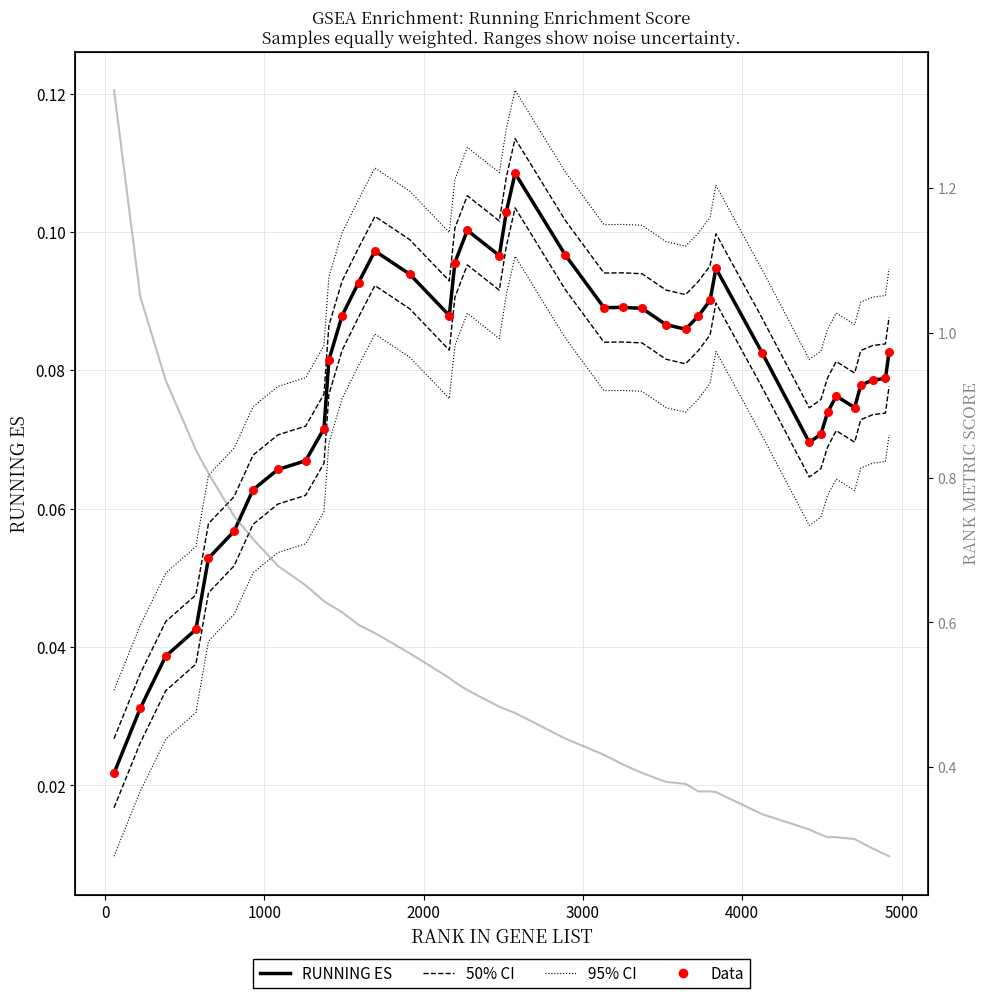

Which series contains the highest Y value?

RANK METRIC SCORE